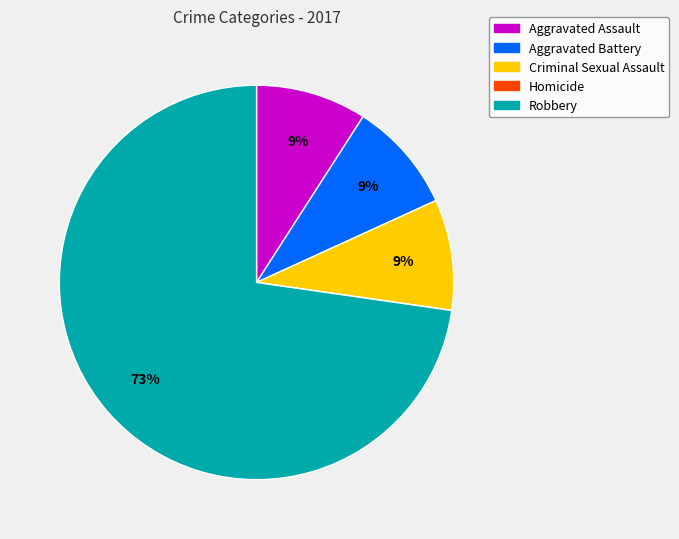

What is the ratio of the value at Criminal Sexual Assault to the value at Aggravated Battery?

1.0